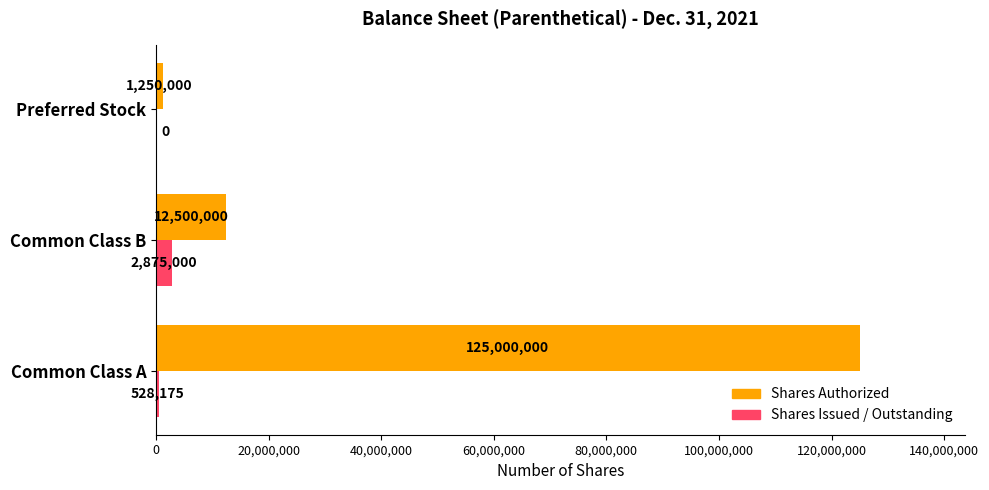

The Shares Issued / Outstanding series shows 0 at Preferred Stock. True or false?

True